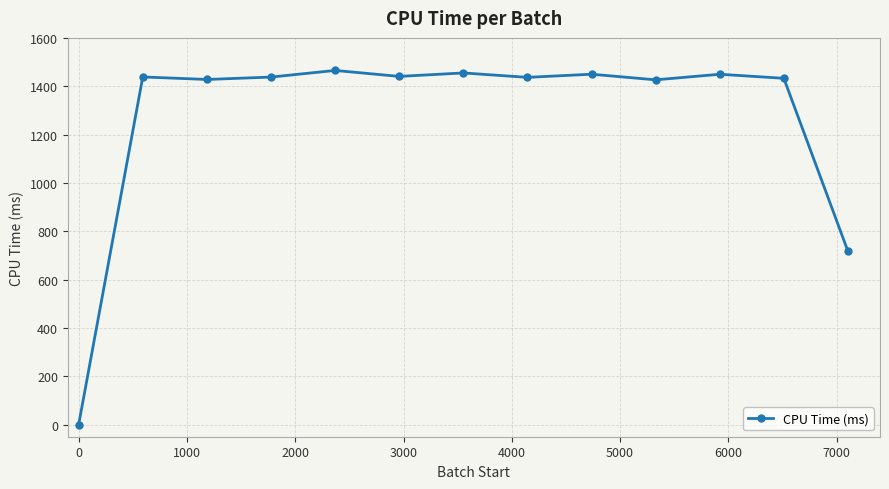

How many series are shown in this chart?

1